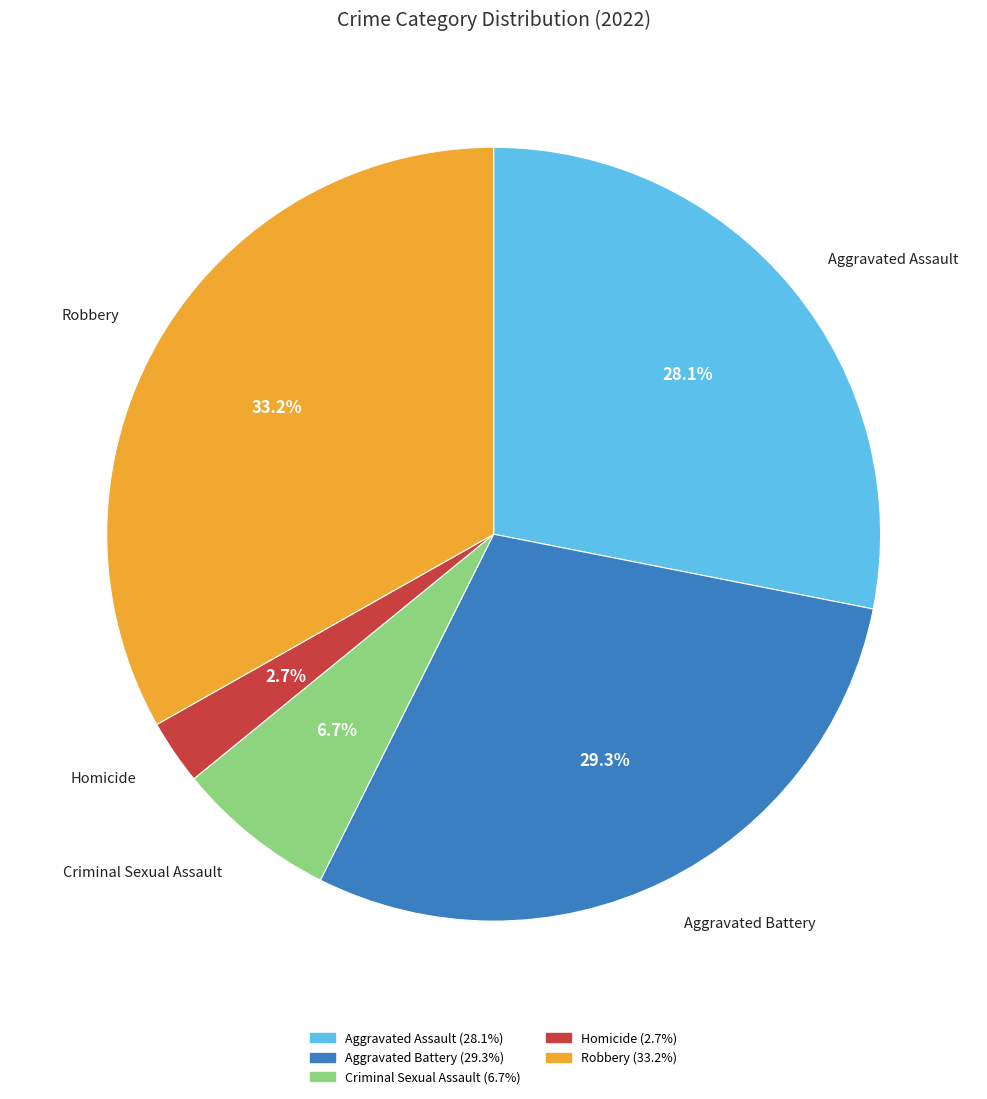

Which slice is the largest?

Robbery